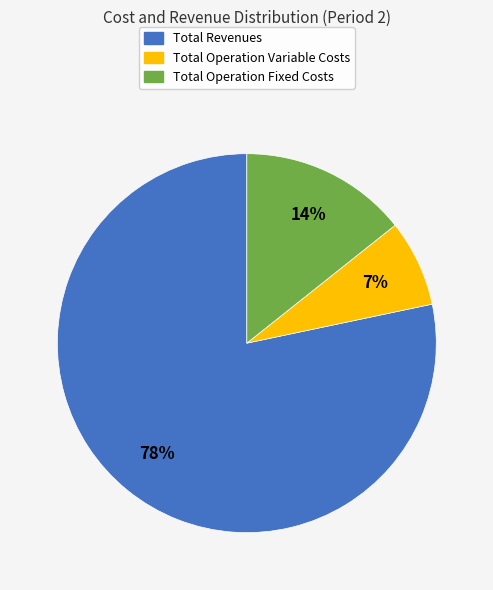

Between Total Operation Variable Costs and Total Revenues, which is larger?

Total Revenues